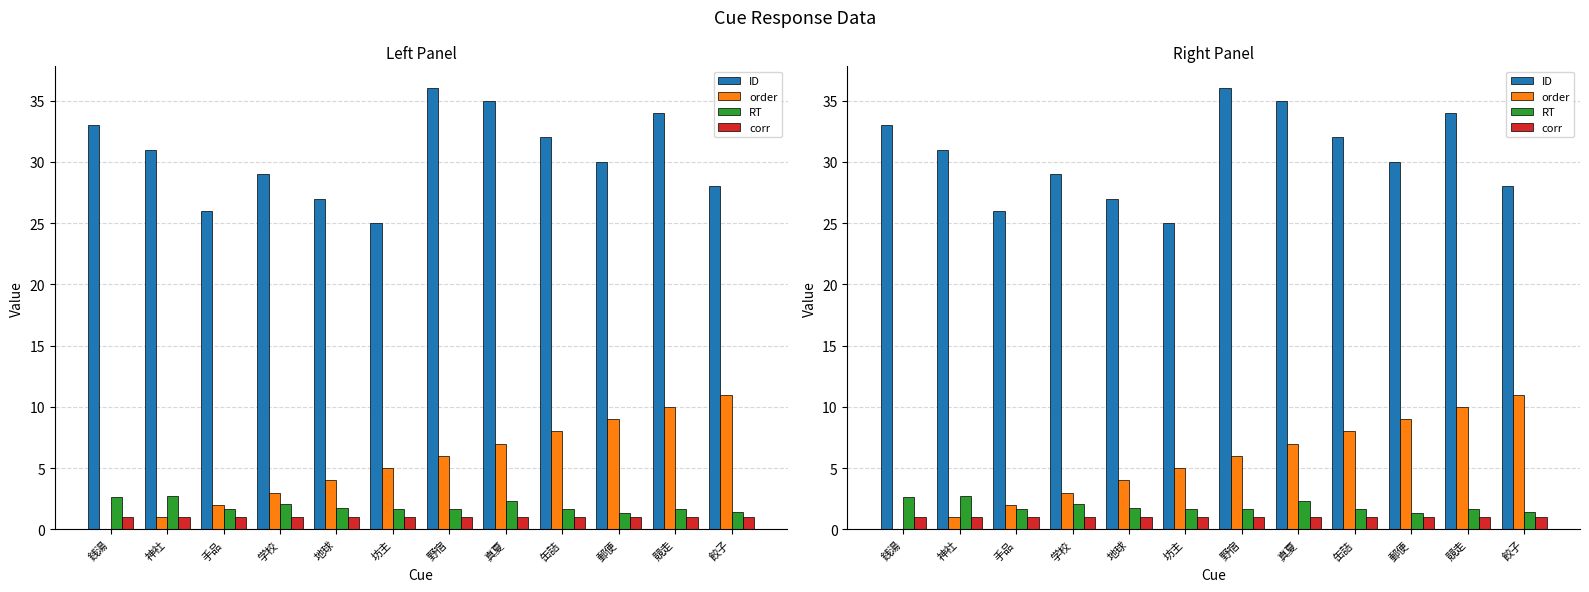

Is the value of RT at 郵便 greater than the value of ID at 餃子?

No